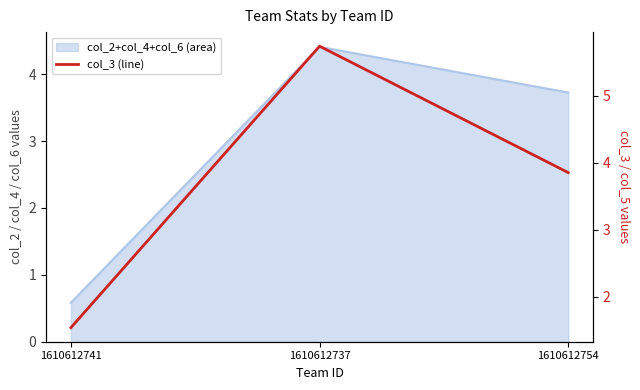

Reading right to left, list all the values displayed in this chart.

3.9	5.7	1.5